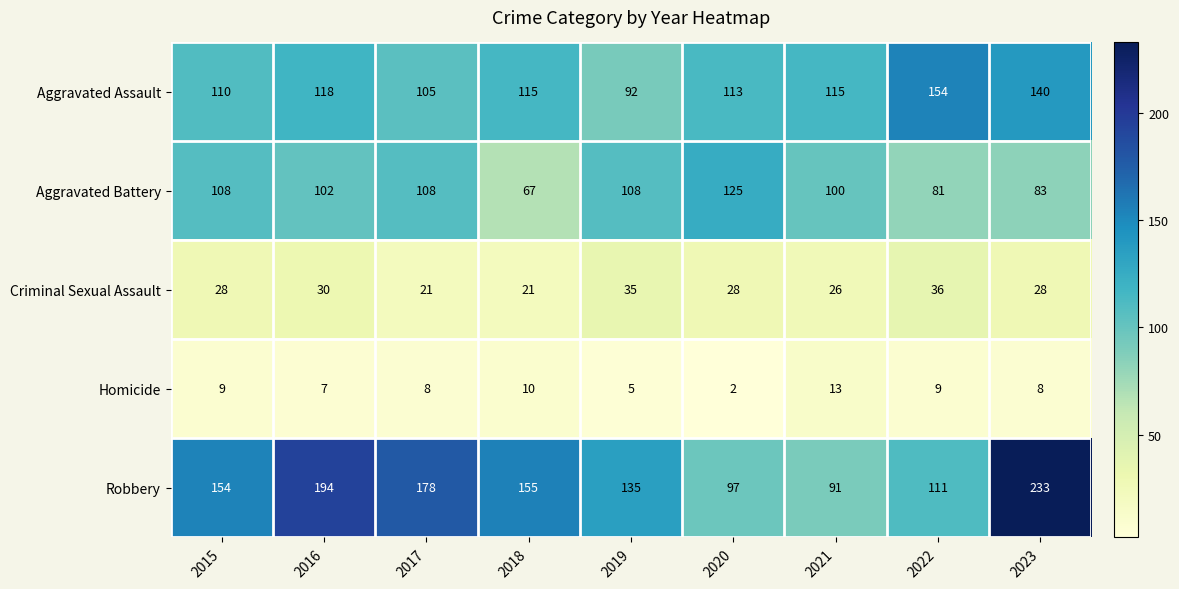

At which label does Aggravated Battery reach its minimum?

2018